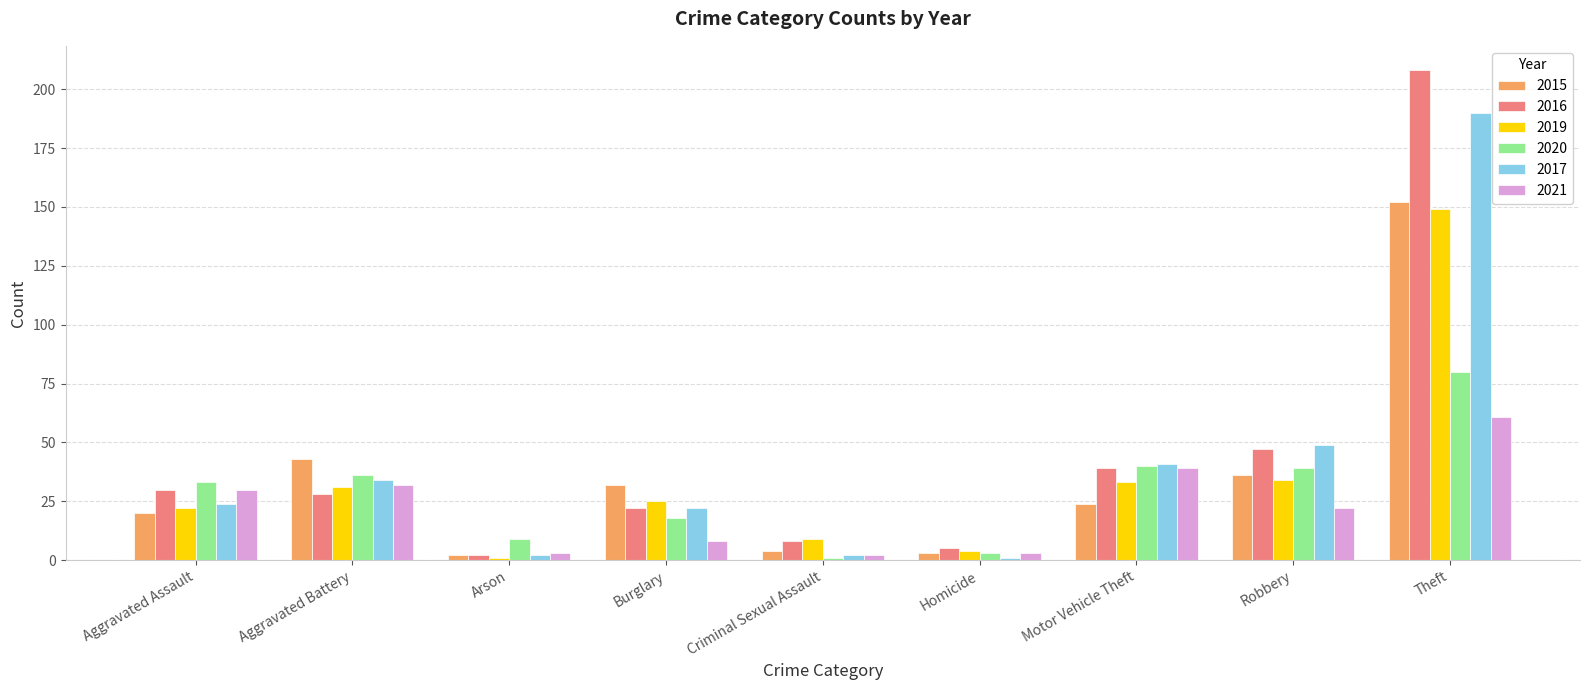

What is the highest value of the 2017 series?

190